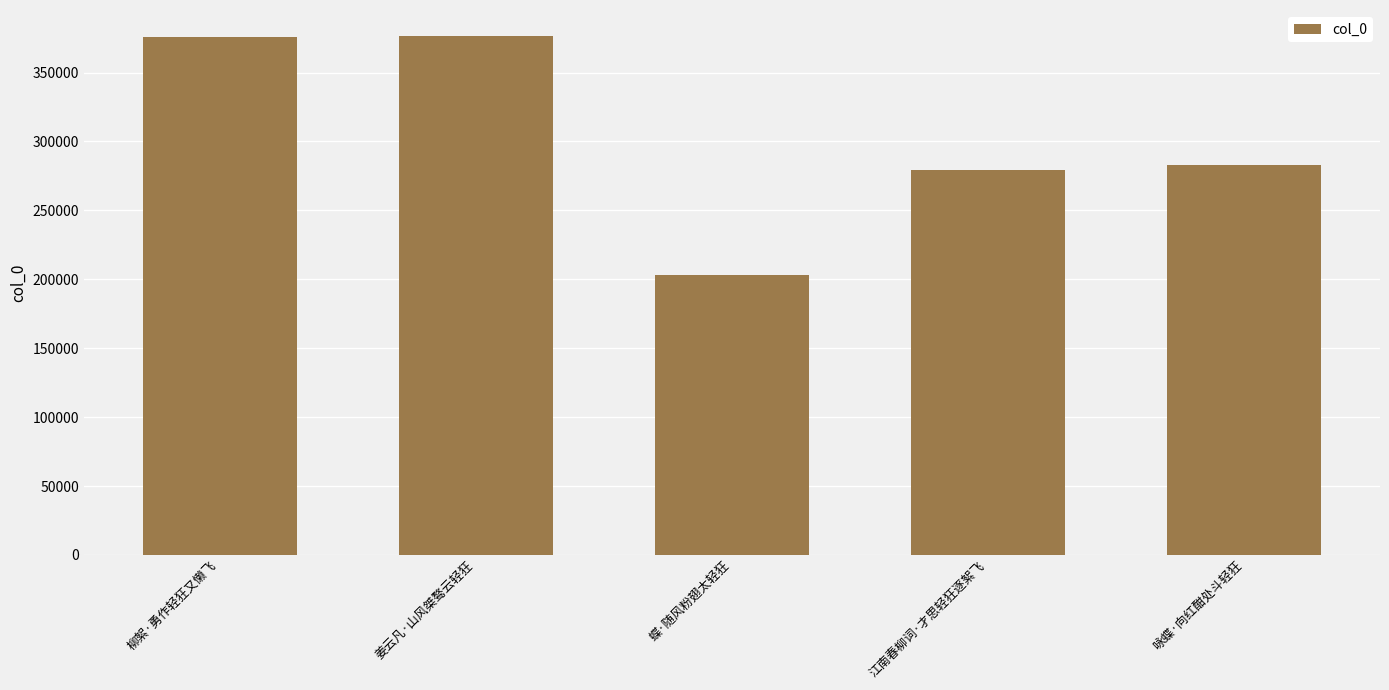

The chart shows a value of 282686 at 咏蝶·向红酣处斗轻狂. True or false?

True